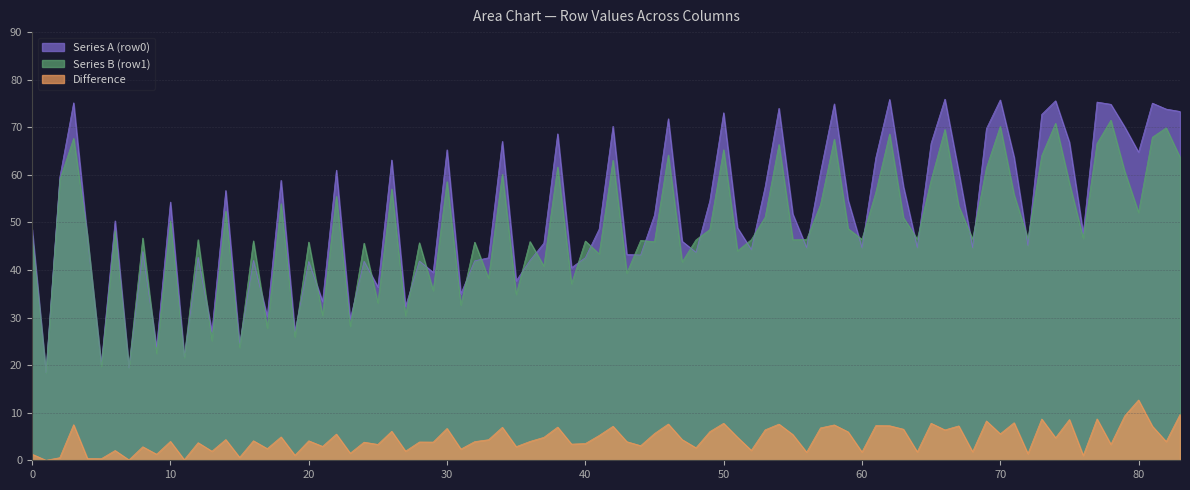

Rank the series by their maximum value, from highest to lowest.

Series A (row0), Series B (row1), Difference